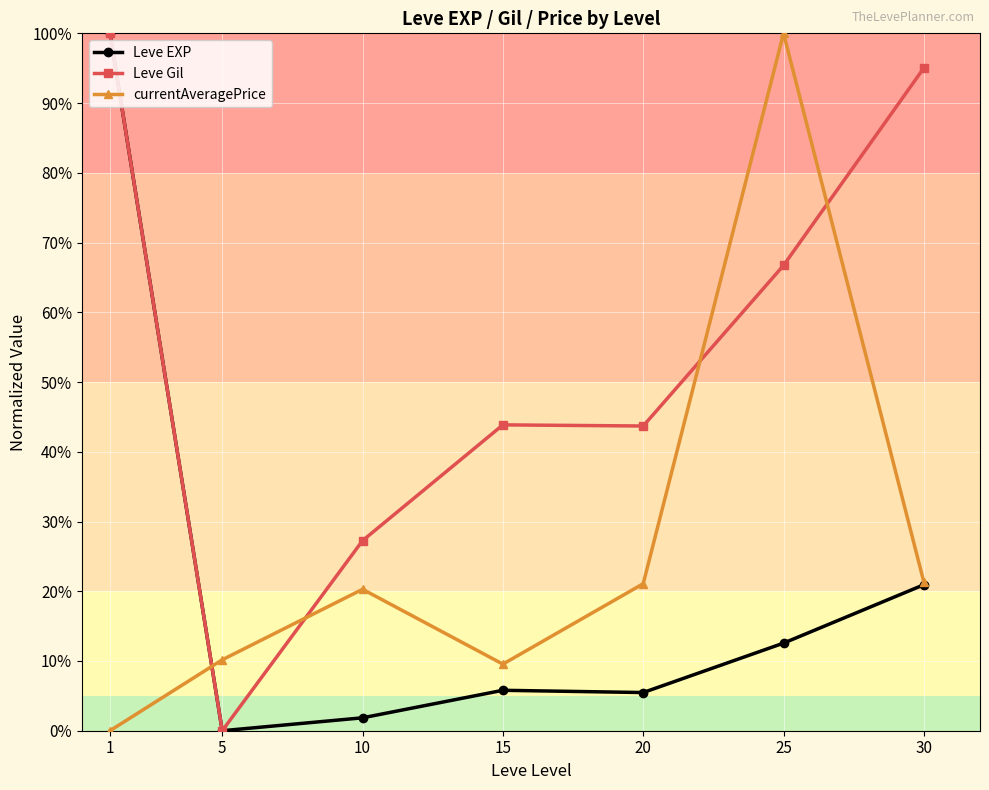

True or false: Leve Gil and Leve EXP cross at least once.

False